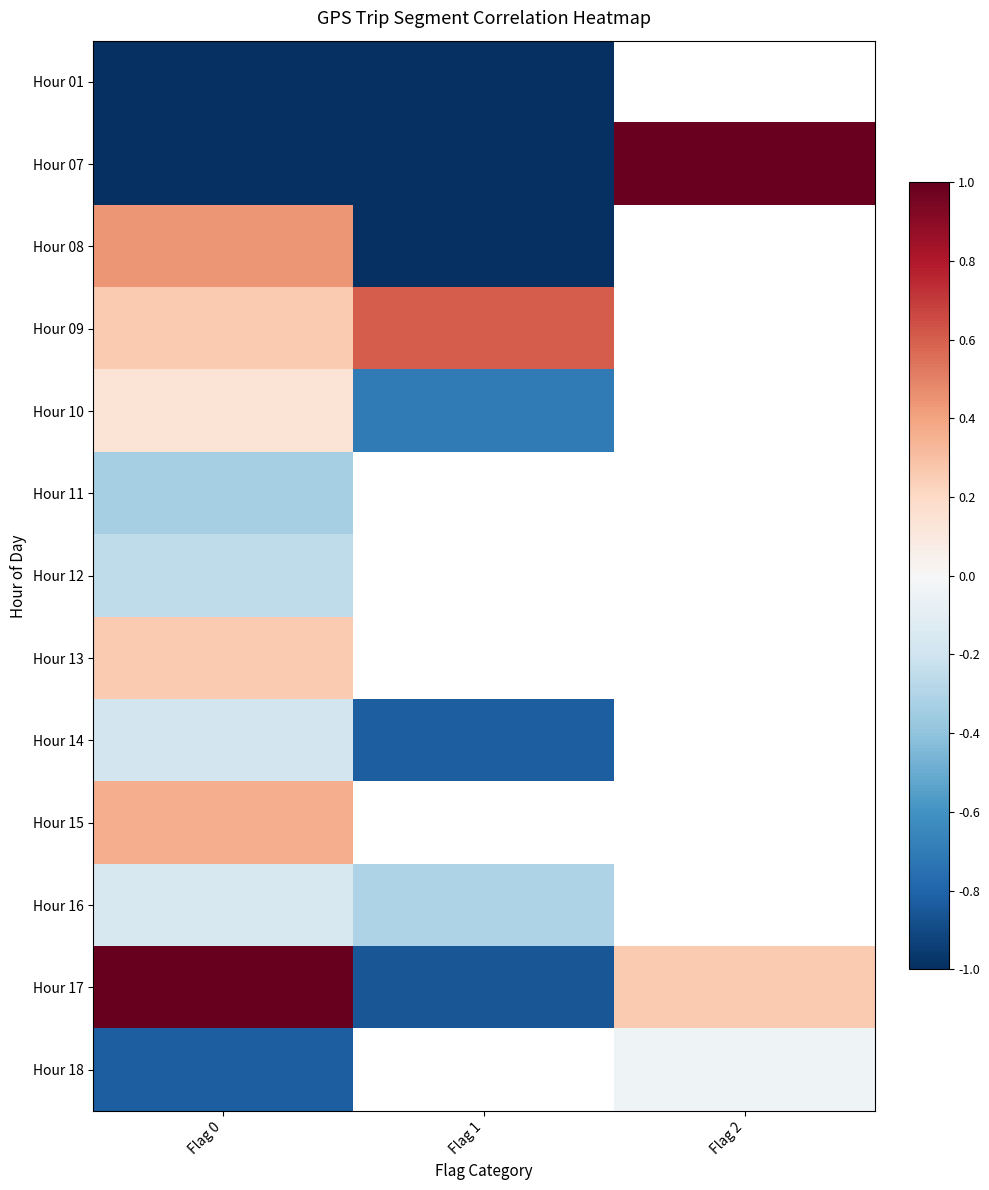

How many data points does each series have?

3